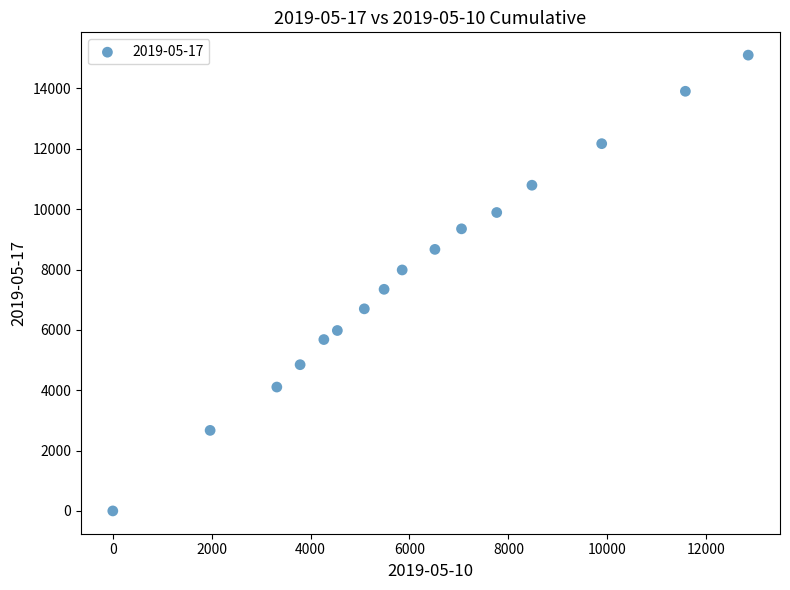

What is the range of Y values (max minus min)?

15104